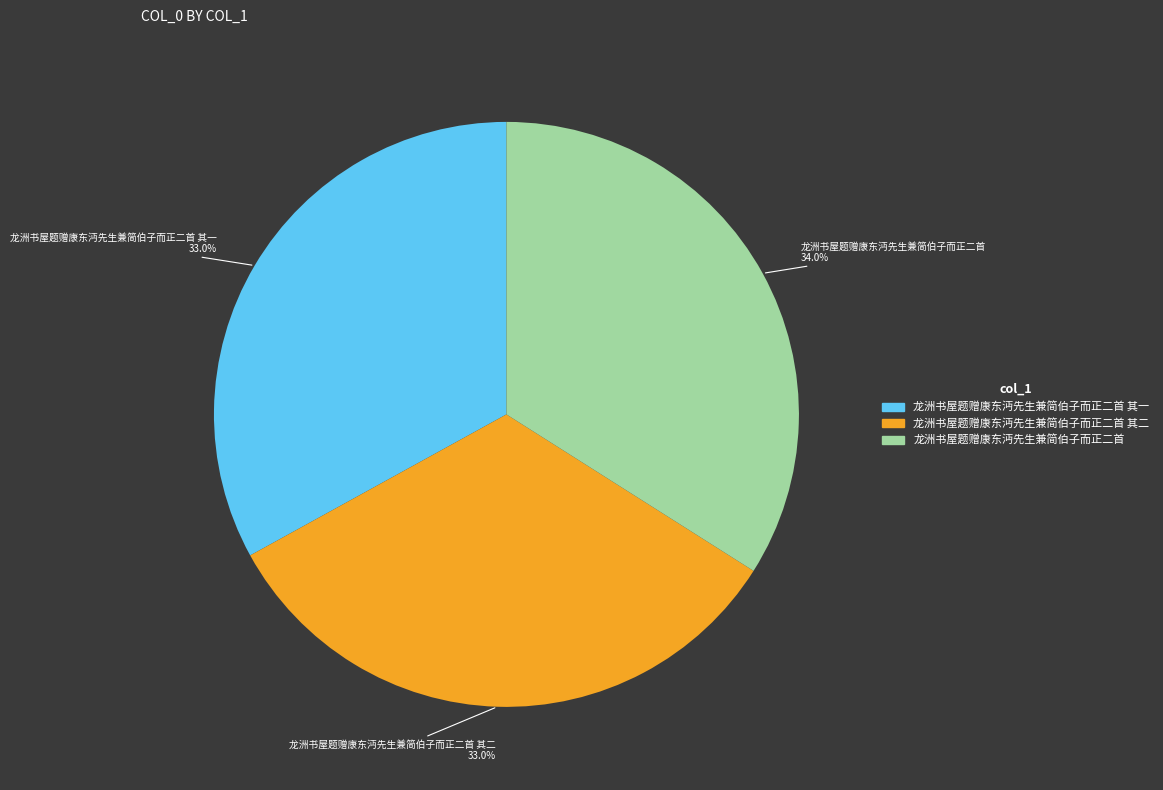

How many slices are in this pie chart?

3